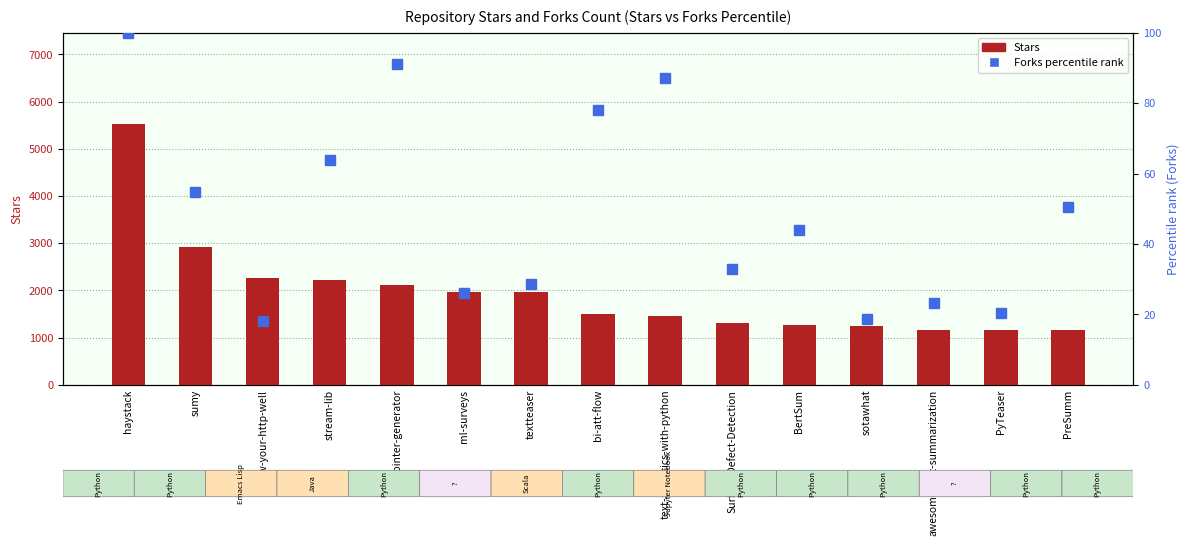

Count the number of data series in this chart.

2